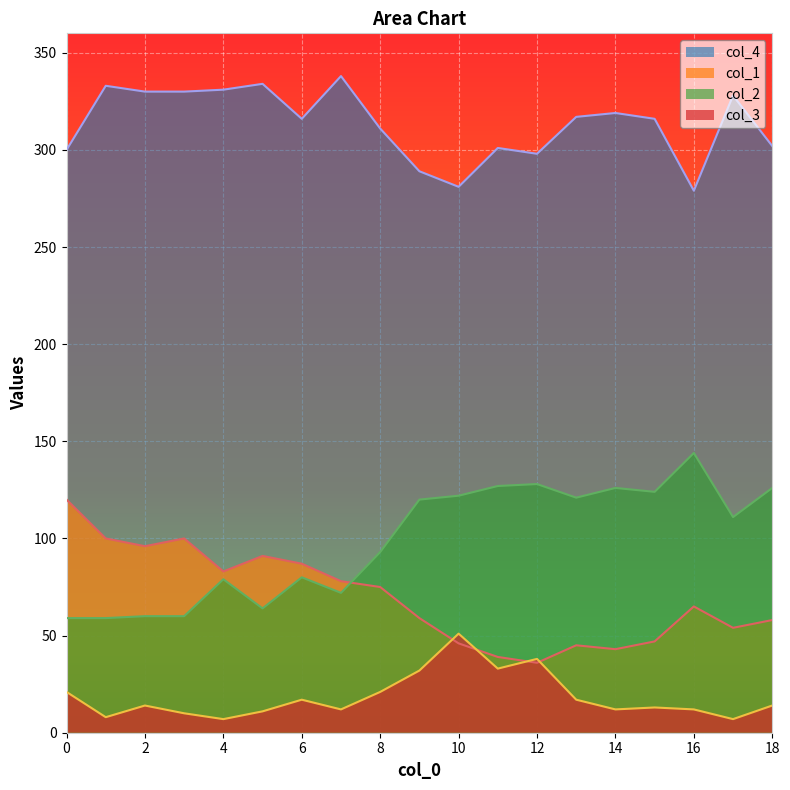

Where is the first local minimum for col_4?

6